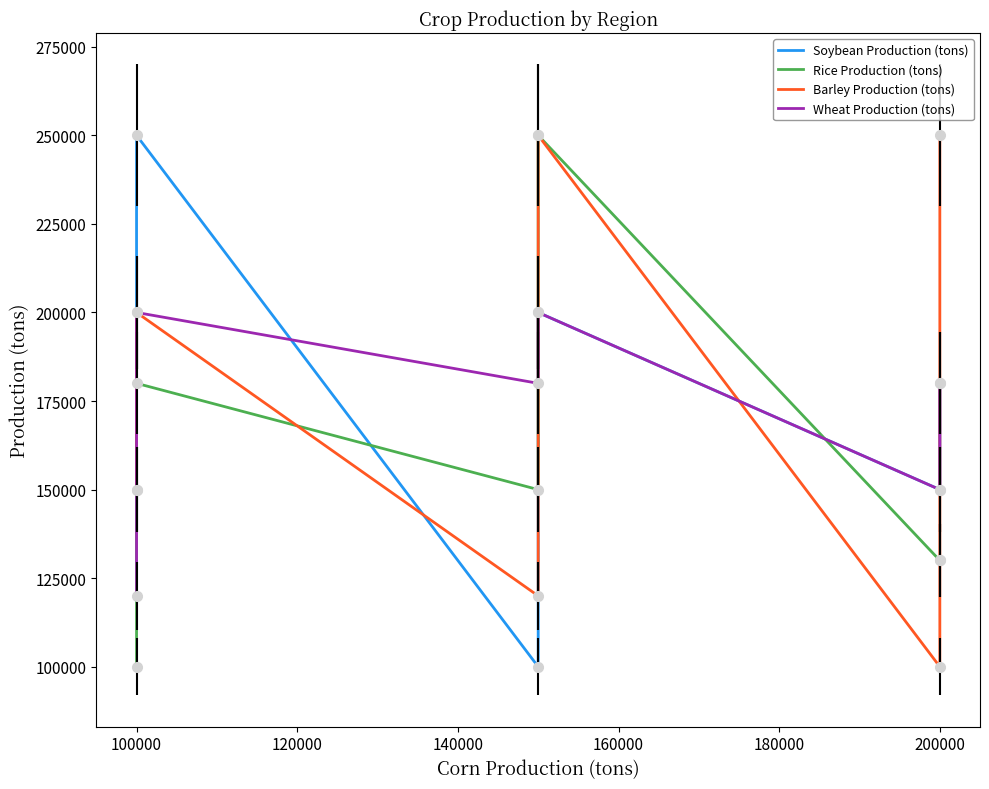

What is the total value across all series at 140000?

900000